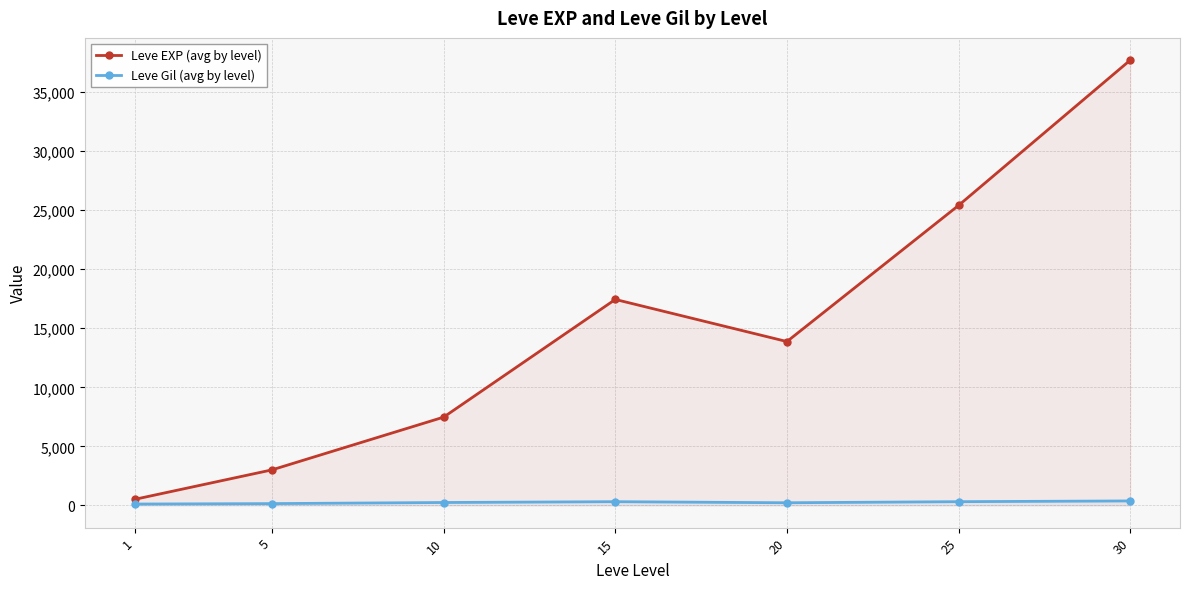

At how many categories does at least one series exceed 4015?

5